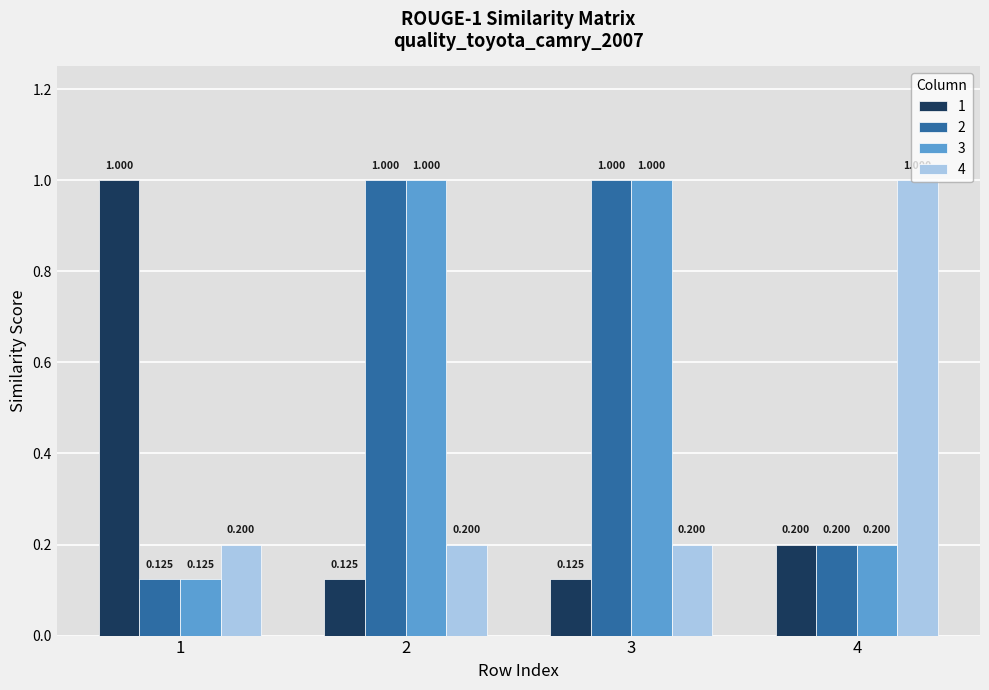

What are all the series names shown in the legend?

1, 2, 3, 4